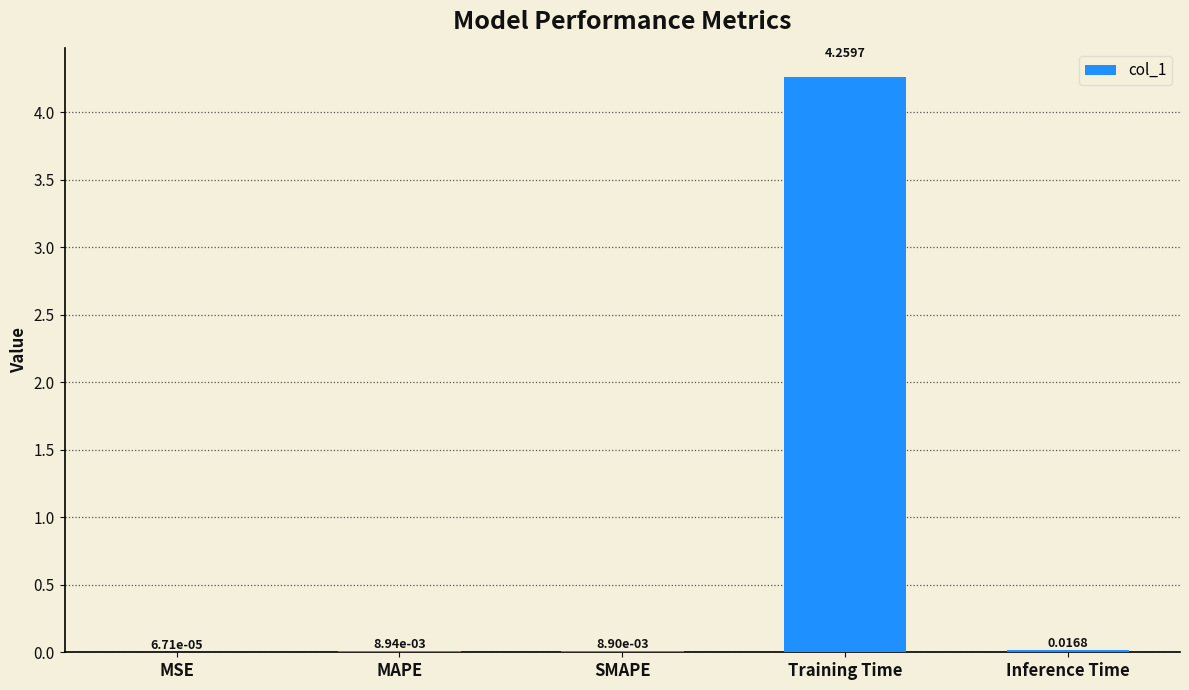

Are the bars horizontal?

No